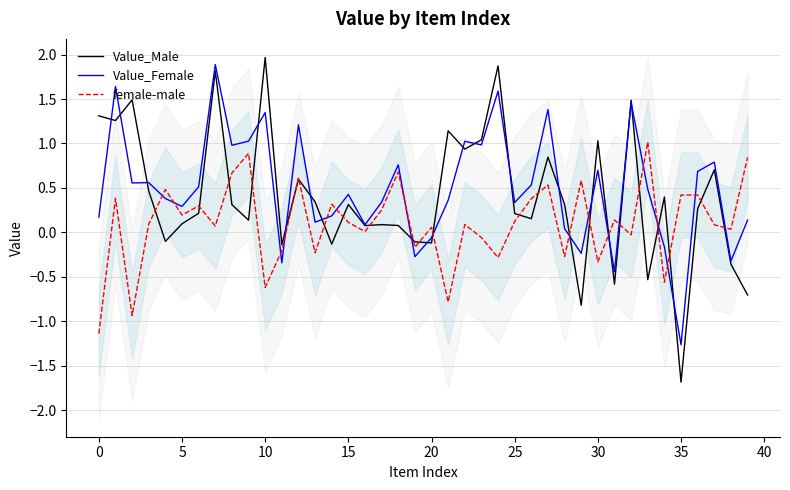

How many positive values does the female-male series have?

27